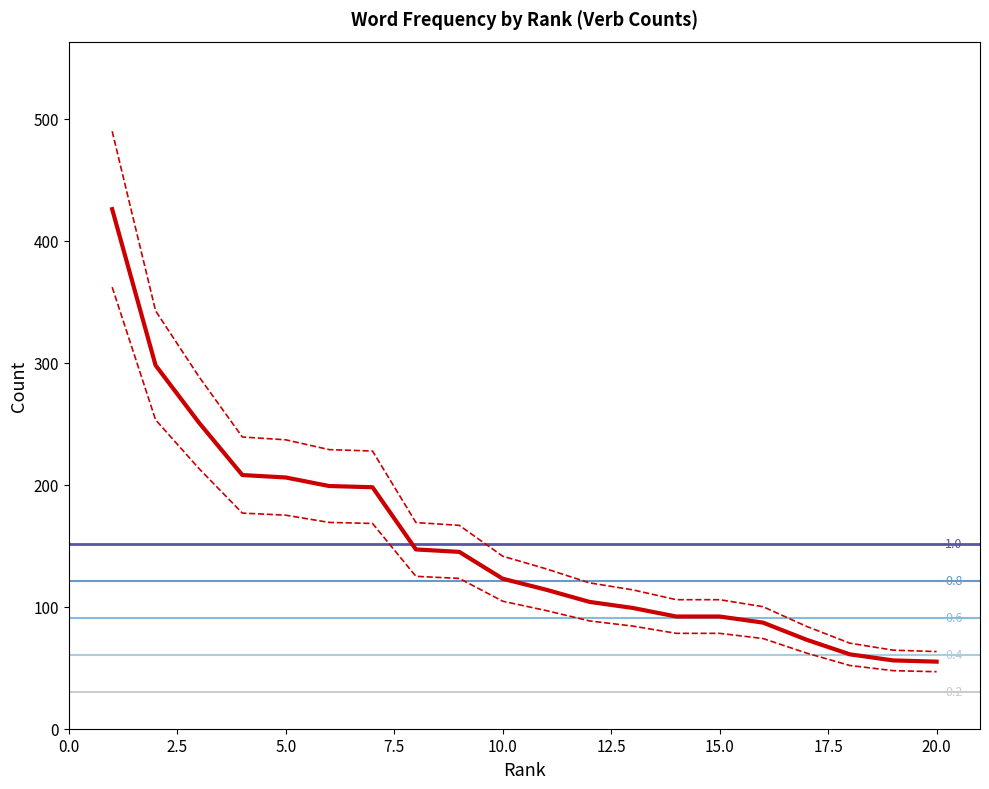

Between 19 and 9, which is larger?

9